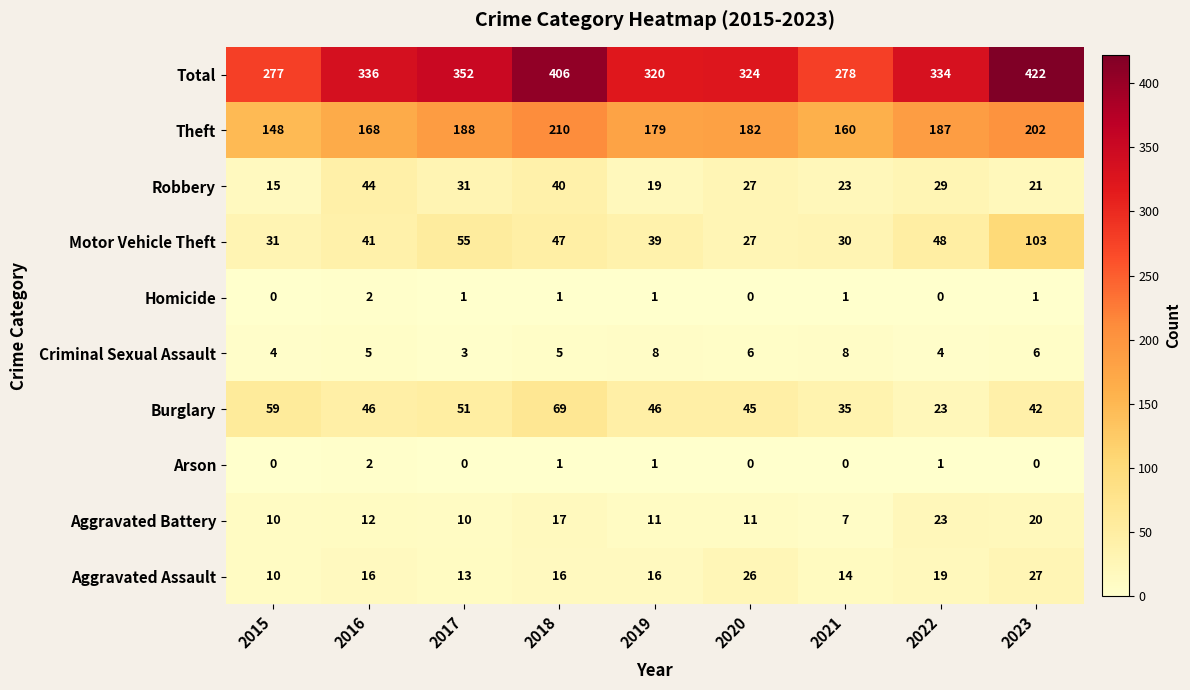

Is it true that Homicide equals 1 at 2015?

False